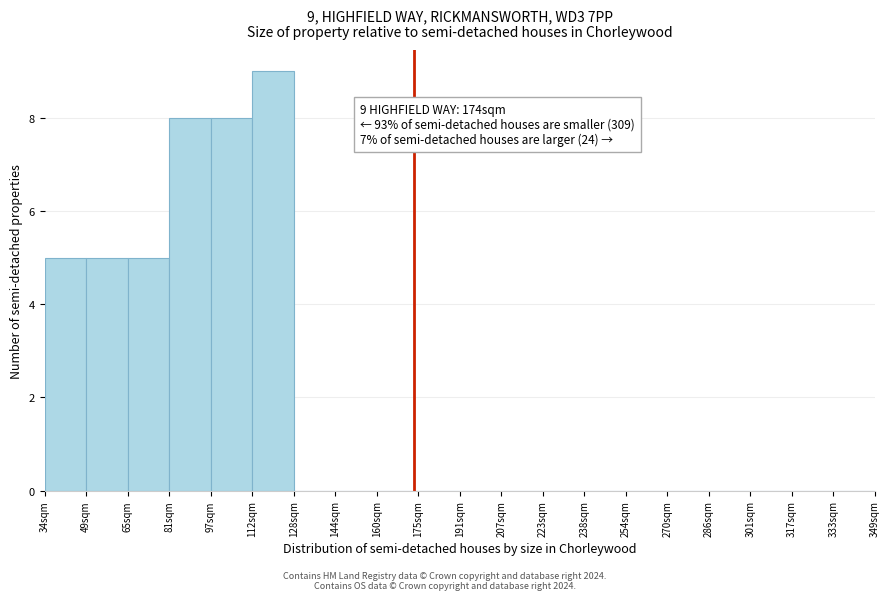

Which range on the x-axis has the tallest bar?

112 to 128